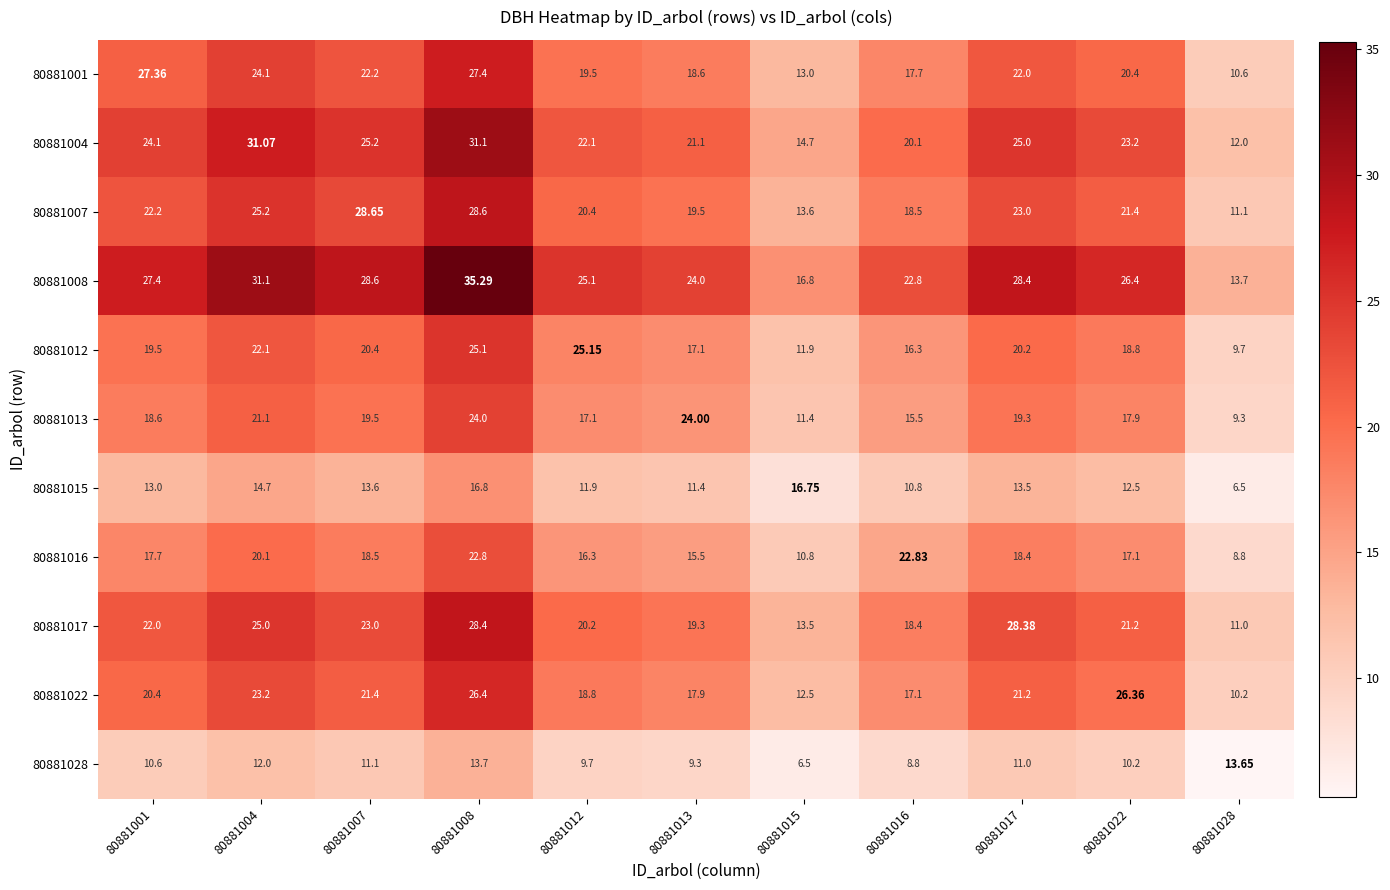

Is the value of 80881013 at 80881012 greater than the value of 80881001 at 80881008?

No